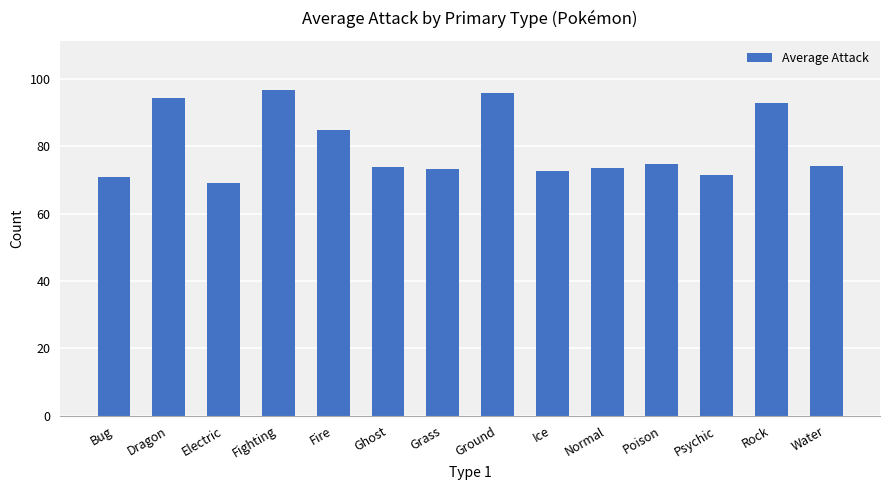

What is the change in value from Electric to Grass?

+4.1